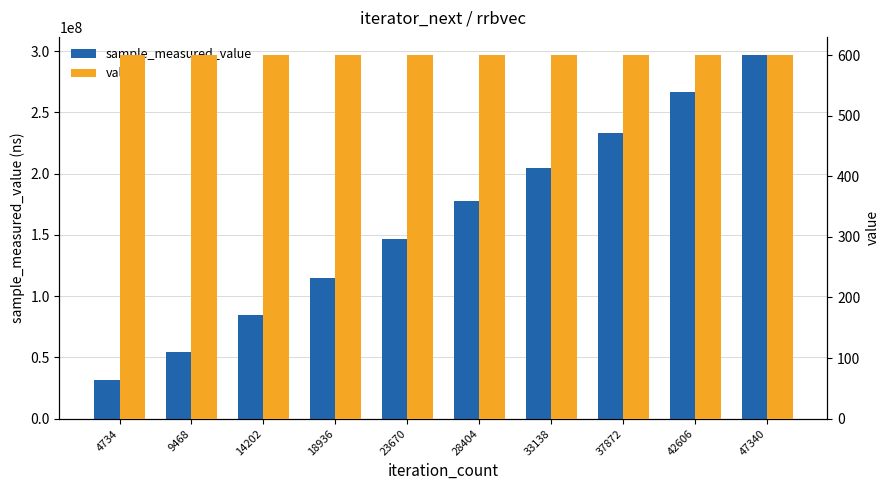

What is the difference between the highest and lowest values at 4734?

31896018